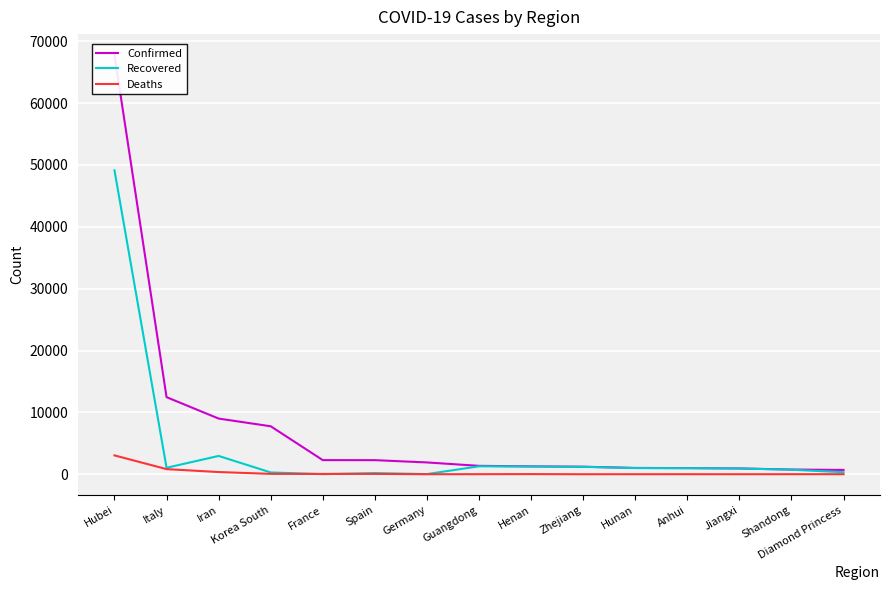

What are all the series names shown in the legend?

Confirmed, Recovered, Deaths